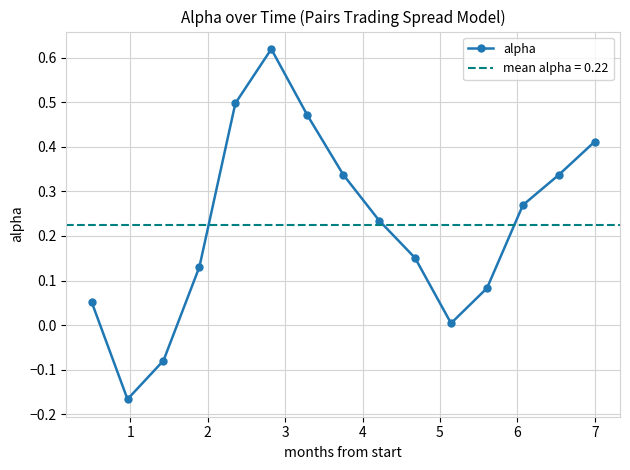

What is the value of the 13th point from the left?

0.3